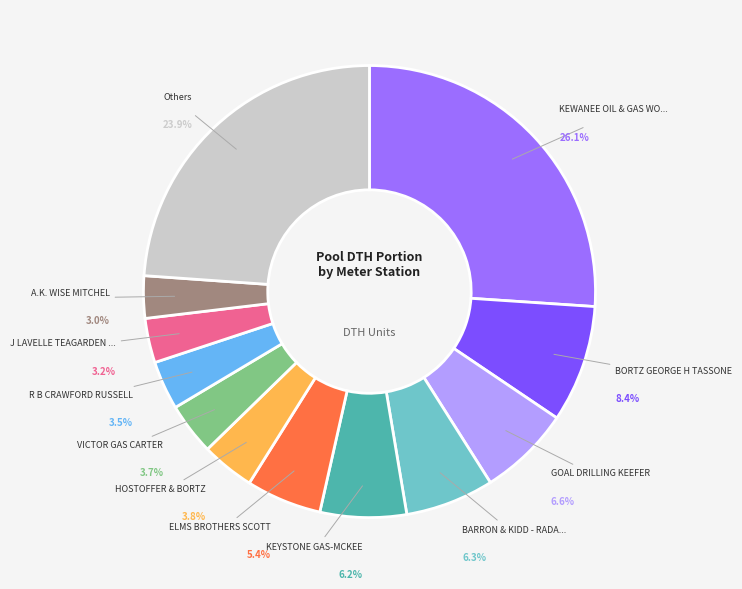

How many slices are in this pie chart?

12